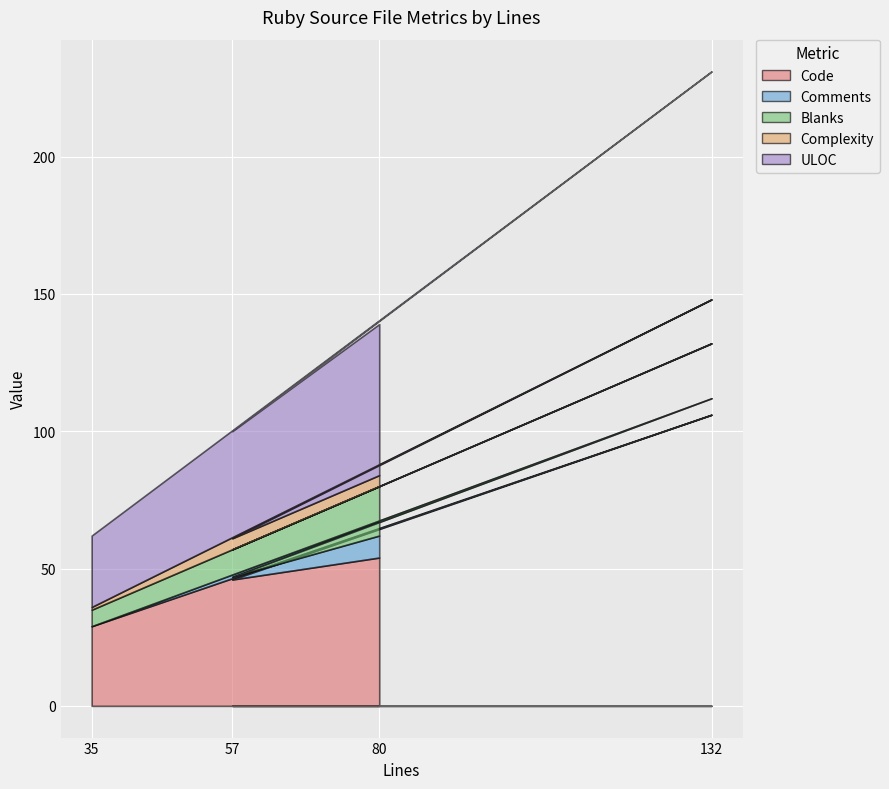

The Code series shows 15 at 35. True or false?

False